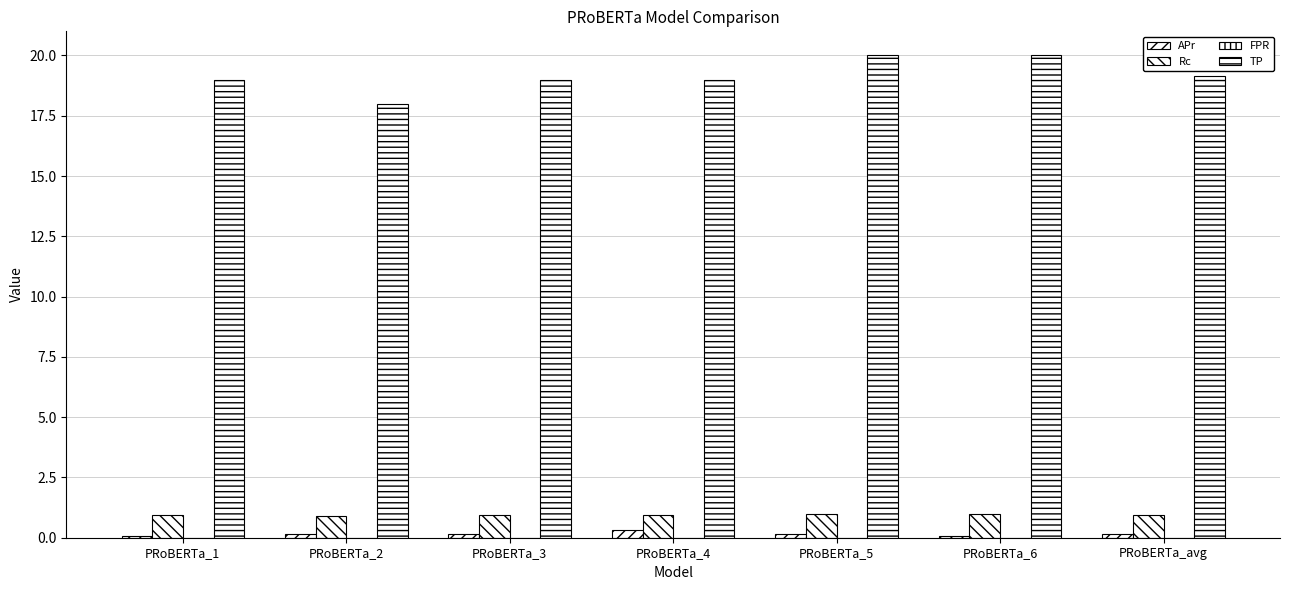

What is the value of the TP bar at the 4th from the left?

19.0